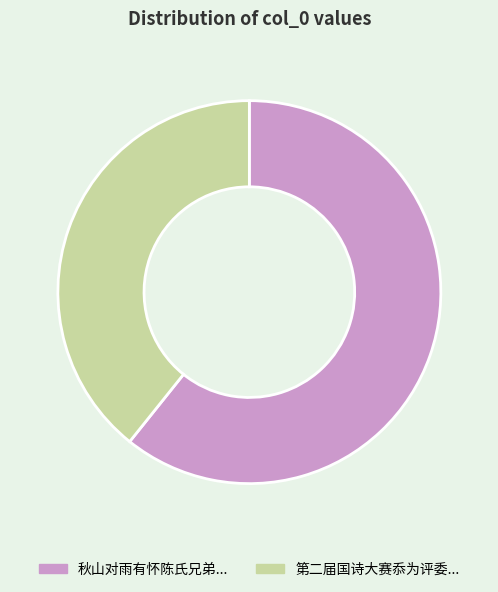

How many slices are in this pie chart?

2